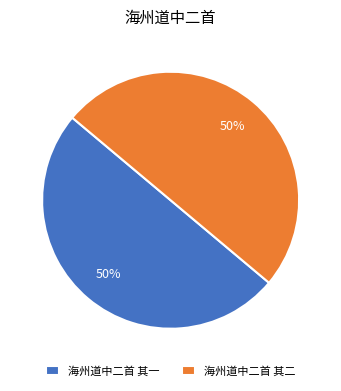

Approximately how many times larger is the value at 海州道中二首 其一 compared to 海州道中二首 其二?

1.0